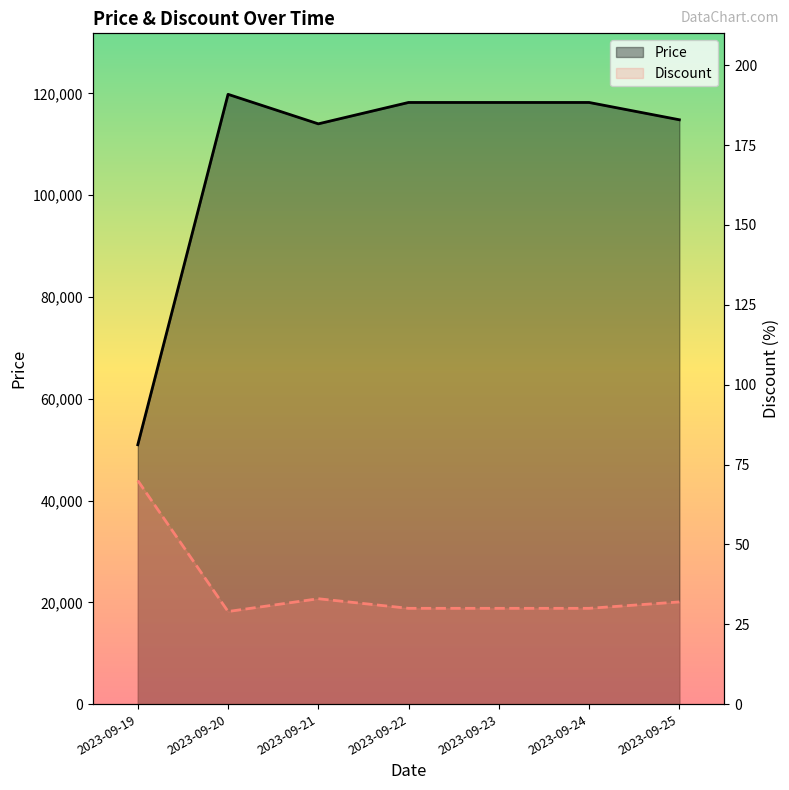

What is the approximate value of Discount at 2023-09-23, to the nearest 5?

30